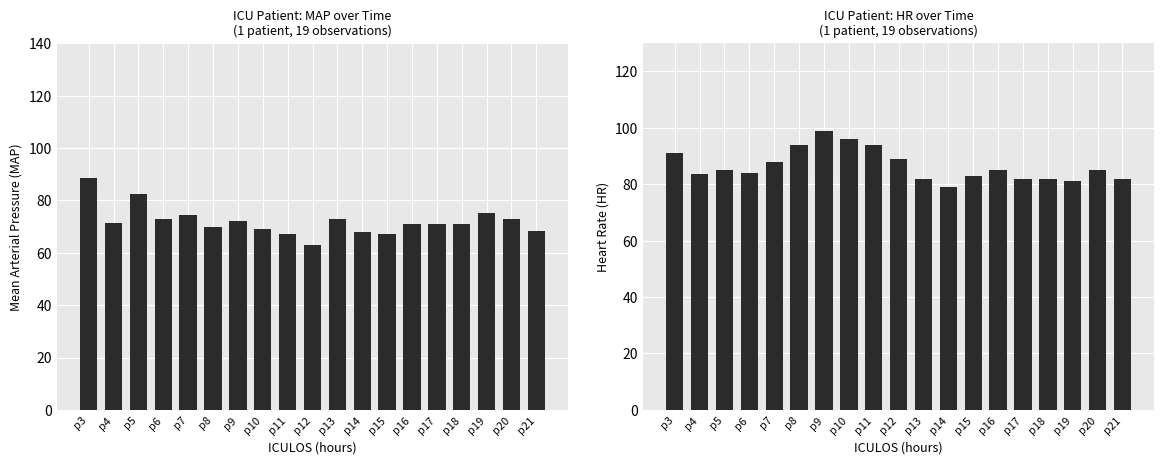

Rank the series by their maximum value, from highest to lowest.

HR, MAP